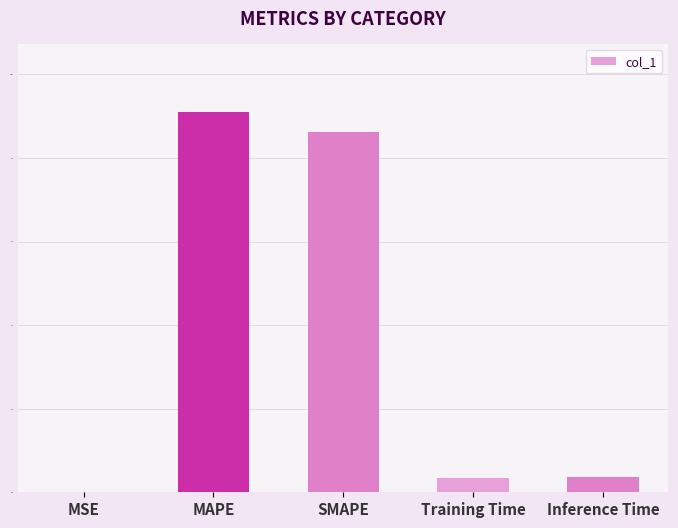

Read the value at SMAPE.

10.4